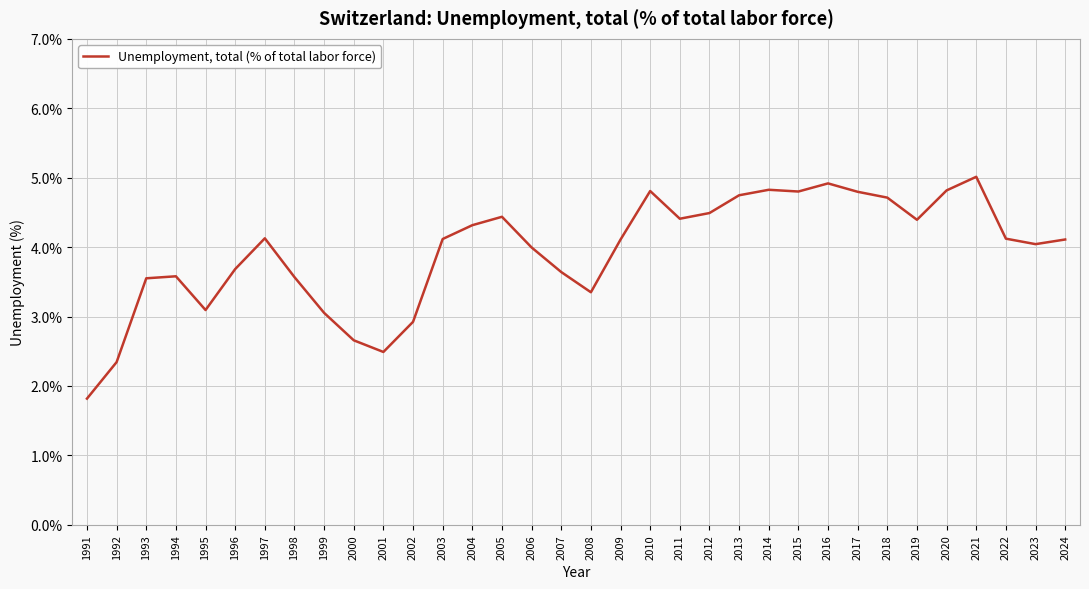

Which has a higher value, 2014 or 2018?

2014